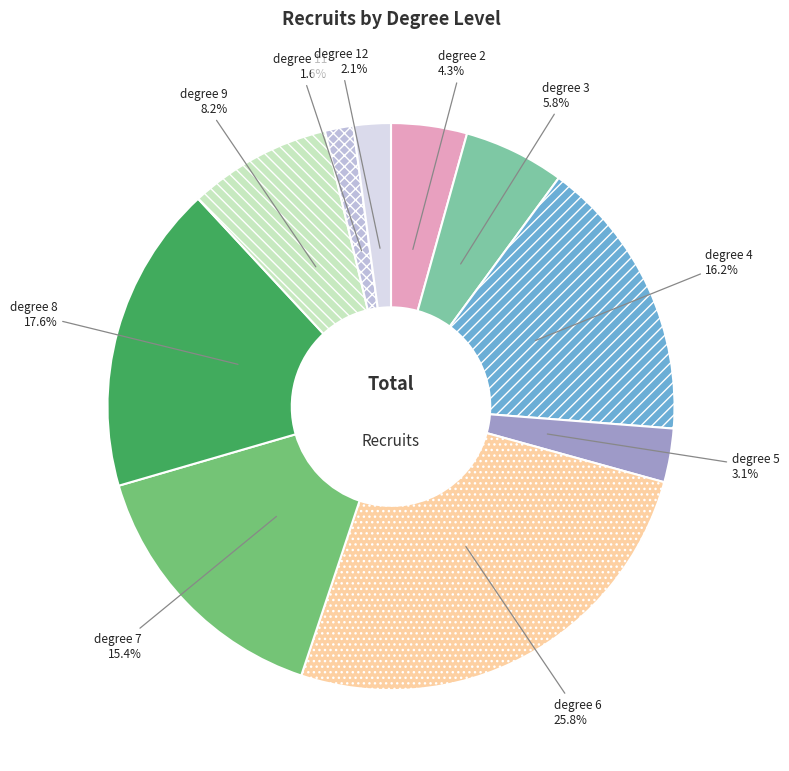

Is it true that degree 11 is 15% of the pie?

False